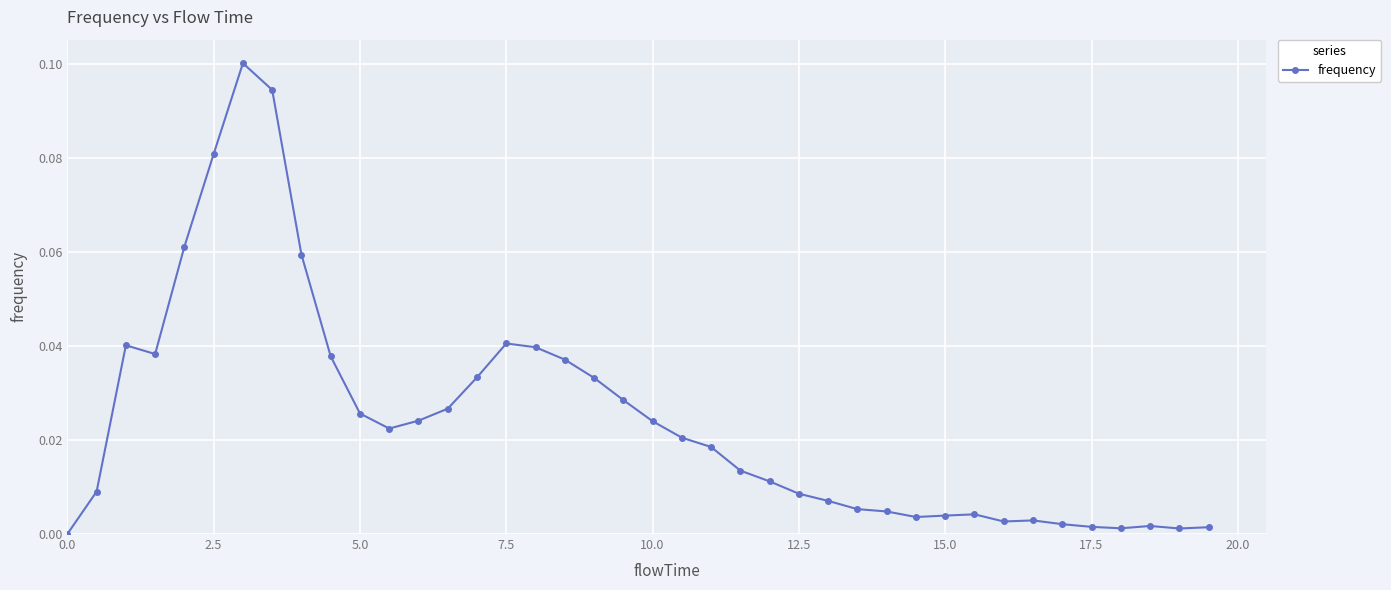

What is the sum of all values?

1.0